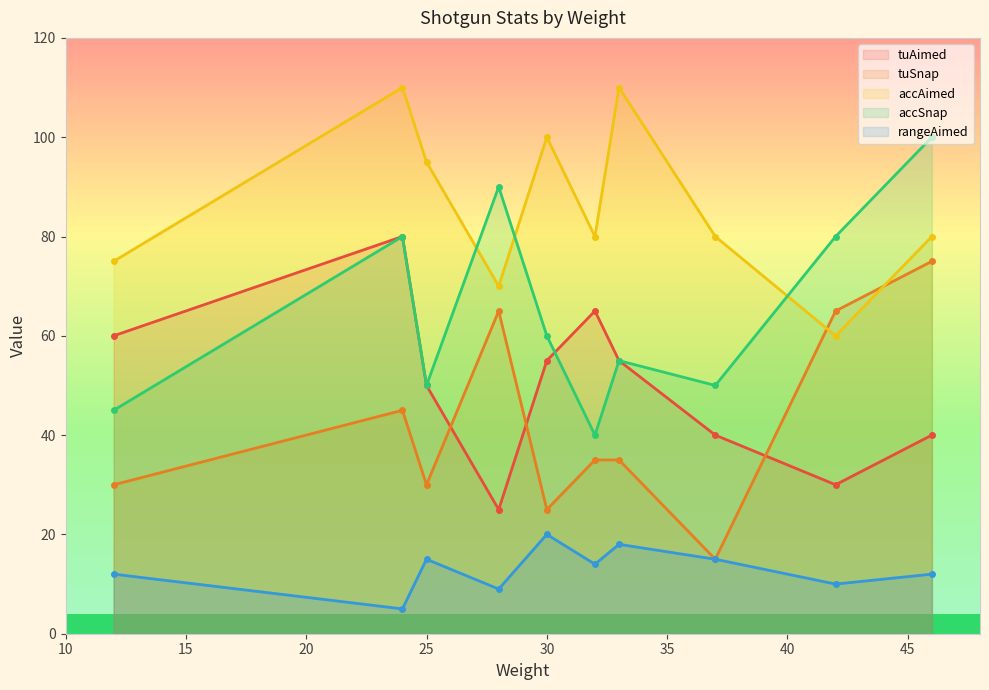

True or false: tuSnap and accSnap intersect in this chart.

False